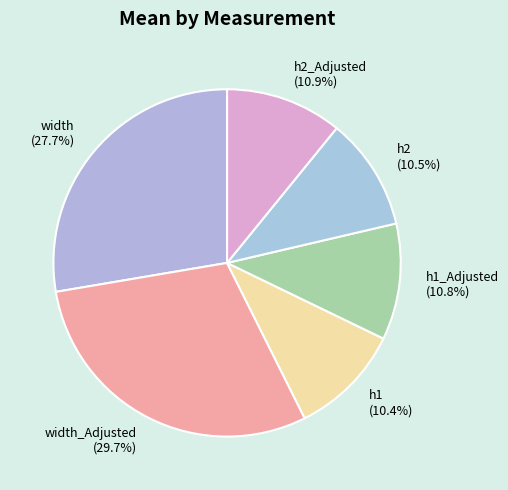

Combined, what portion of the pie is h1_Adjusted (10.8%) and h2 (10.5%)?

21.3%